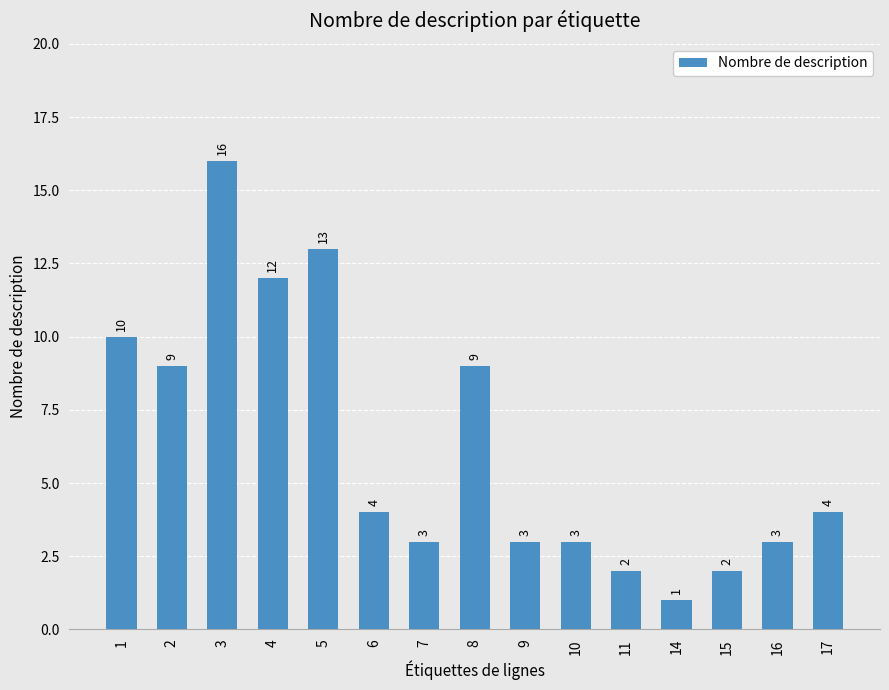

Reading right to left, list all the values displayed in this chart.

4	3	2	1	2	3	3	9	3	4	13	12	16	9	10